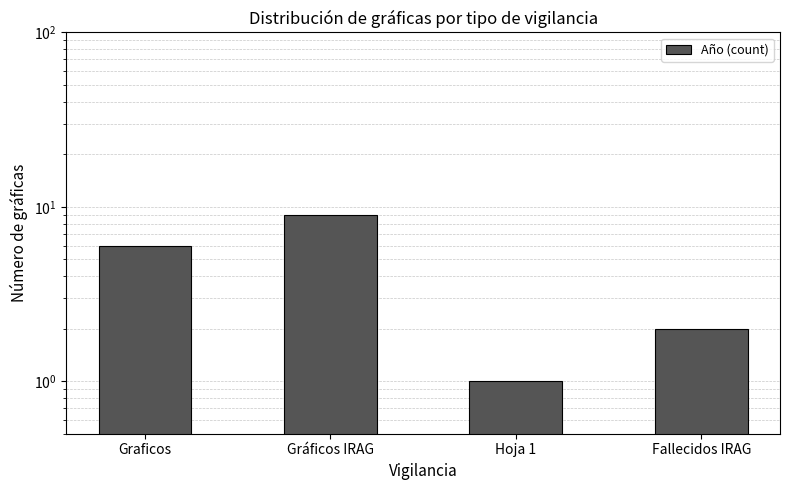

Reading left to right, what are all the values shown in this chart?

Graficos=6	Gráficos IRAG=9	Hoja 1=1	Fallecidos IRAG=2